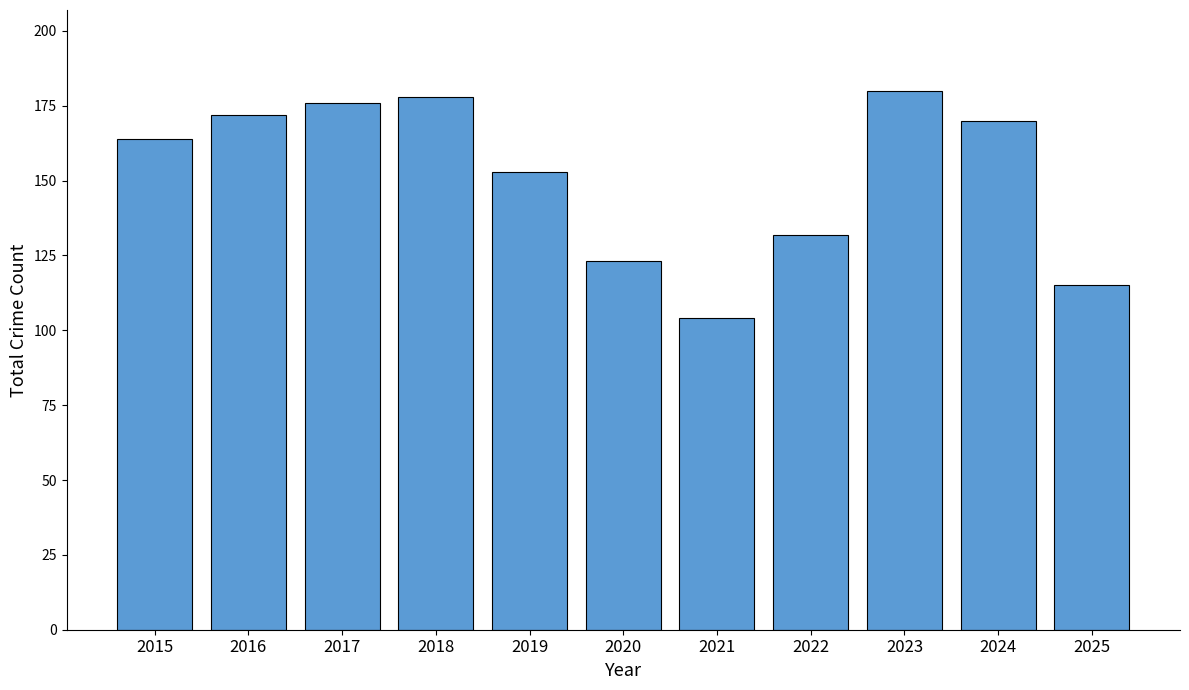

What is the value of the 10th bar from the left?

170